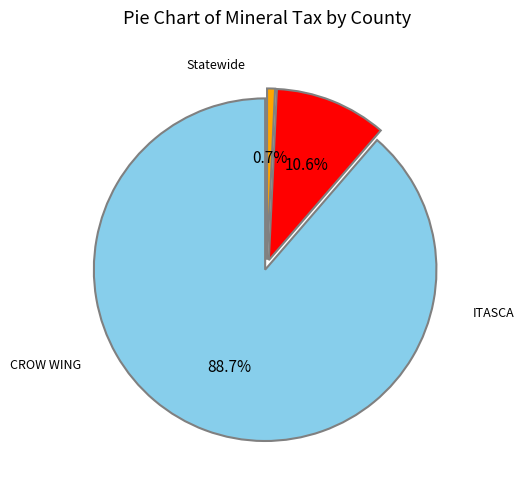

Does any single category account for the majority?

Yes